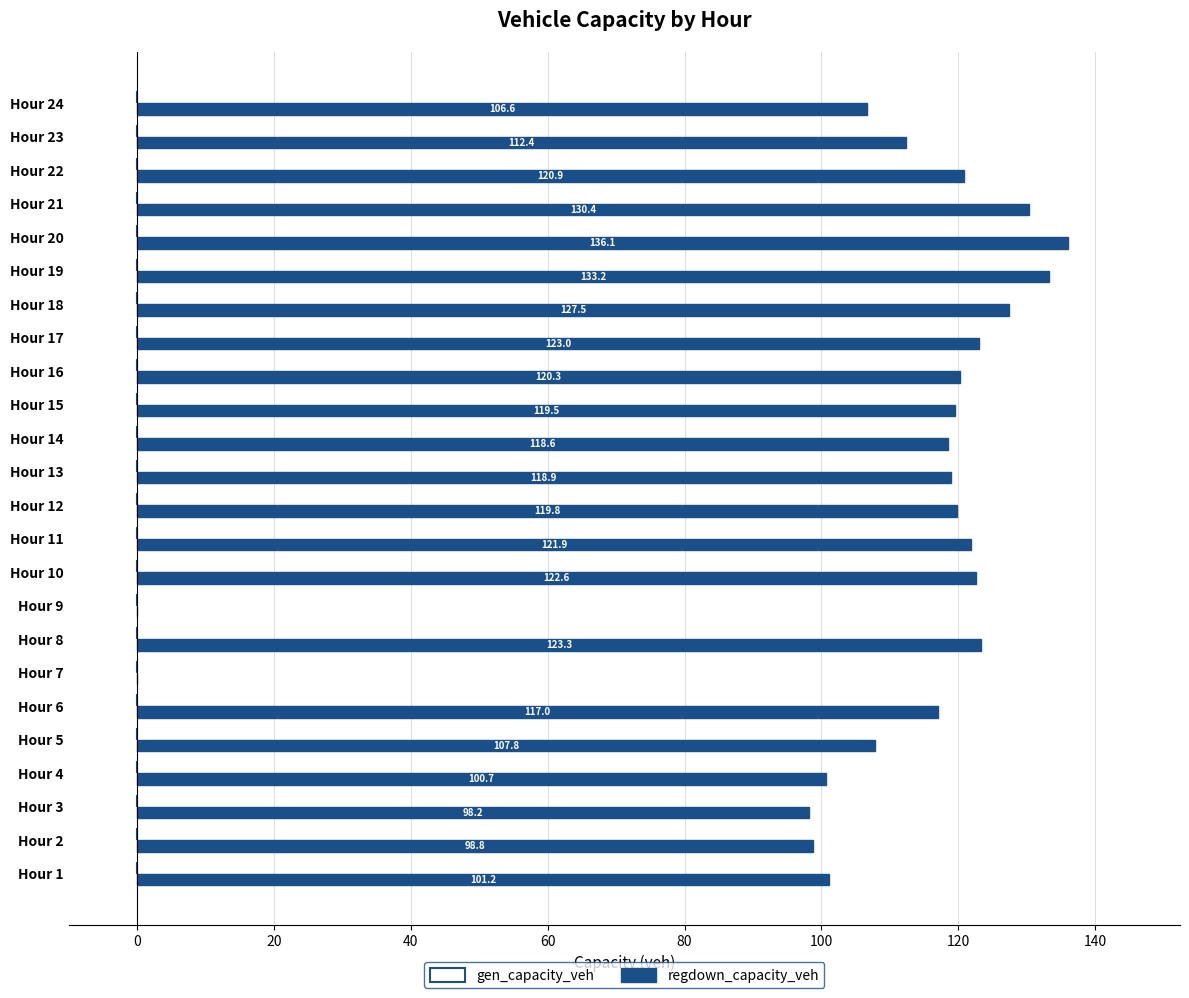

Where is the data nearest to the value 68?

Hour 3